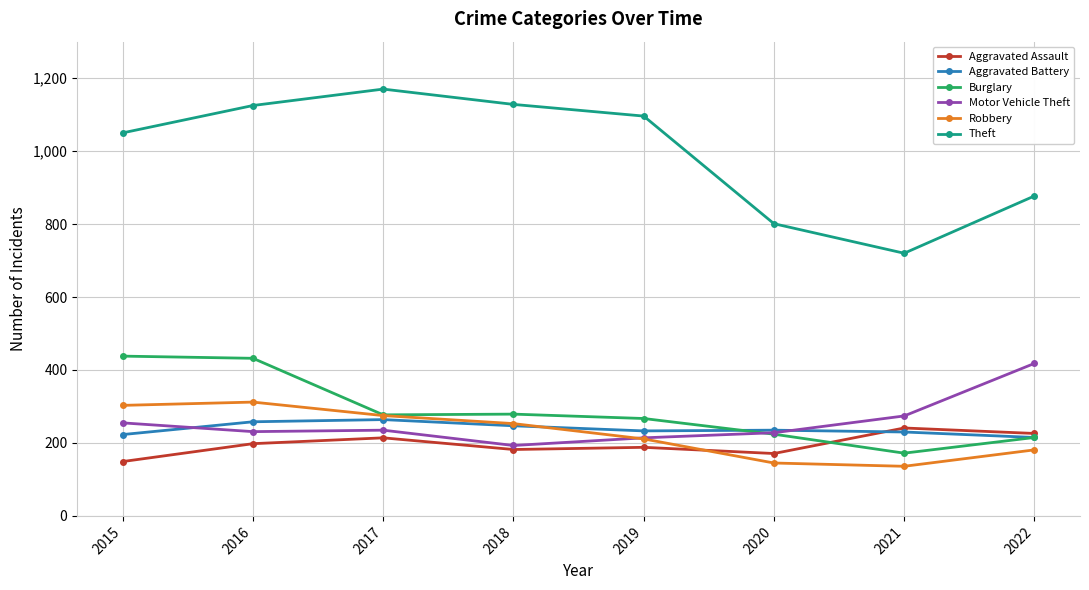

How many interior local peaks does the Theft series have?

1